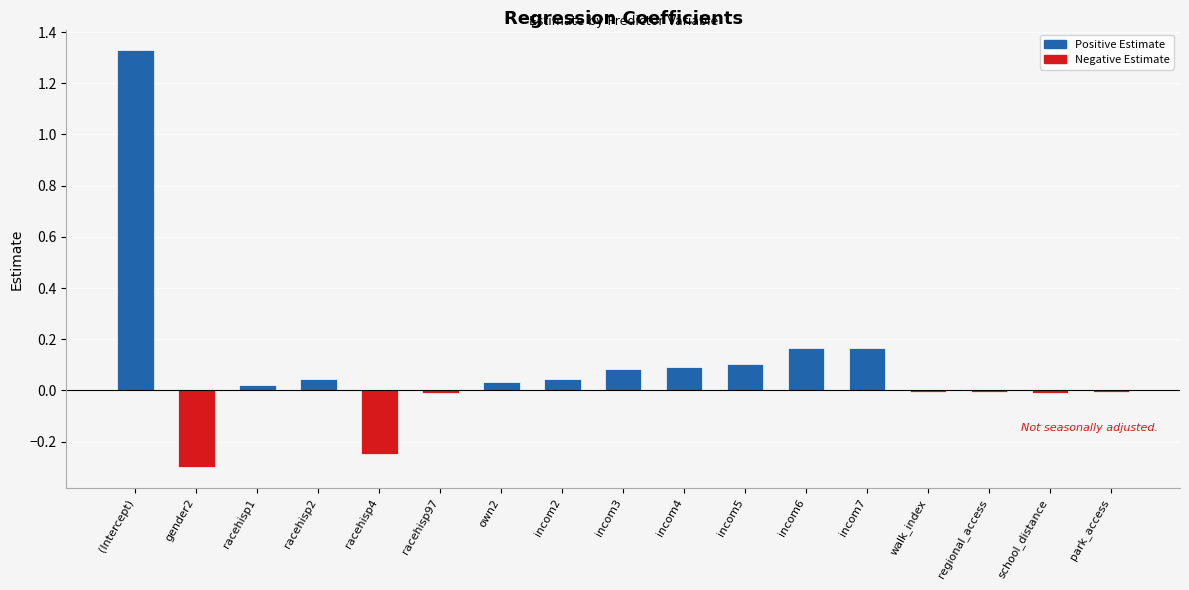

Between racehisp4 and incom4, which is larger?

incom4